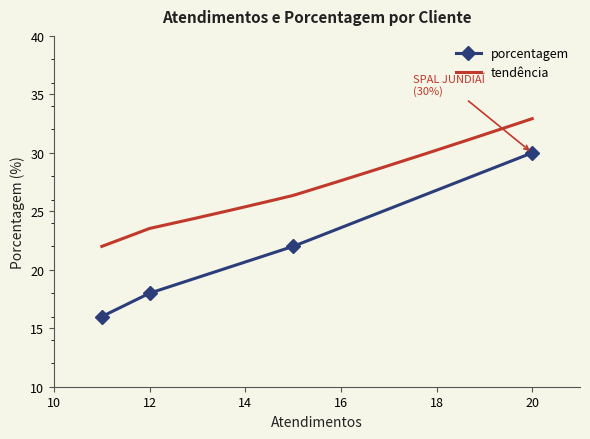

True or false: porcentagem has a value of 12 at 12.

False